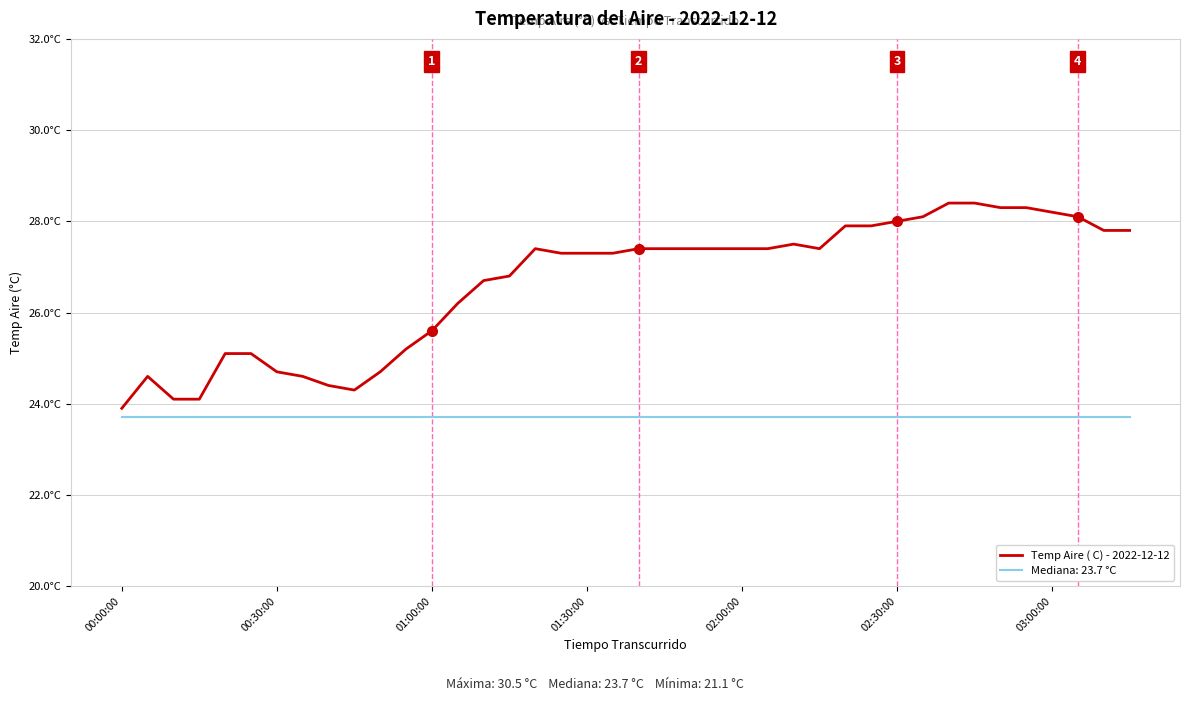

Does the chart display data point markers on the line(s)?

No